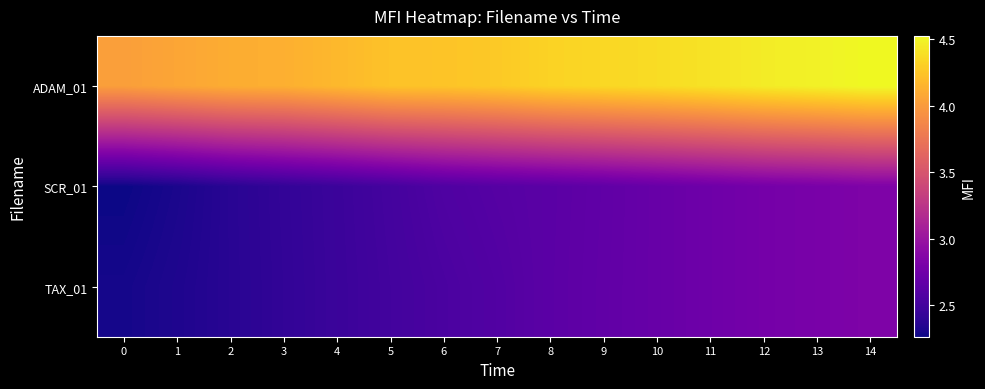

Reading left to right, transcribe all the data shown in this chart.

ADAM_01: 0=4.0	1=4.1	2=4.1	3=4.1	4=4.2	5=4.2	6=4.2	7=4.3	8=4.3	9=4.4	10=4.4	11=4.4	12=4.5	13=4.5	14=4.5
SCR_01: 0=2.3	1=2.3	2=2.4	3=2.4	4=2.5	5=2.5	6=2.6	7=2.6	8=2.6	9=2.7	10=2.7	11=2.7	12=2.8	13=2.8	14=2.8
TAX_01: 0=2.3	1=2.3	2=2.4	3=2.4	4=2.5	5=2.5	6=2.5	7=2.6	8=2.6	9=2.7	10=2.7	11=2.7	12=2.8	13=2.8	14=2.8